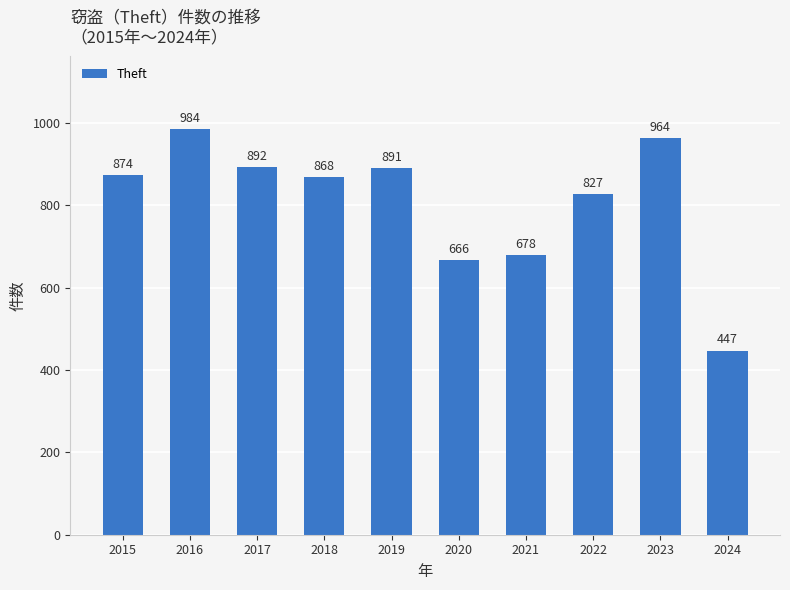

What is the ratio of the value at 2020 to the value at 2024?

1.5